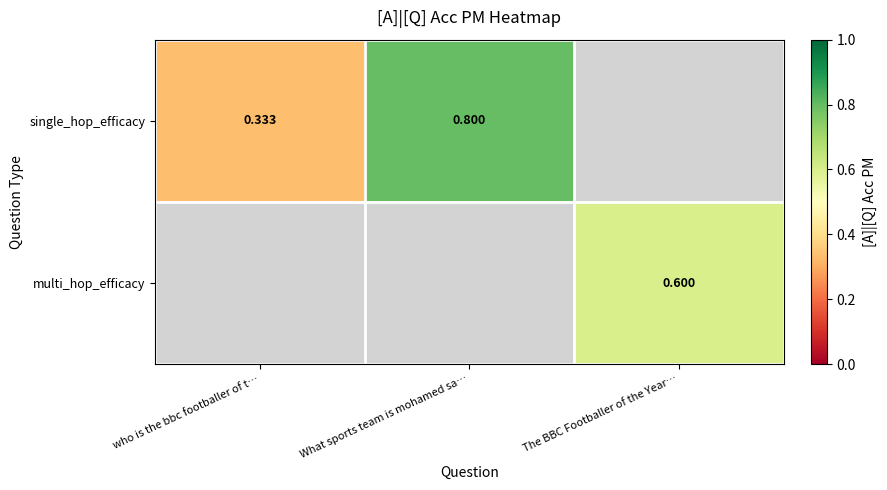

How many values in single_hop_efficacy are above zero?

2